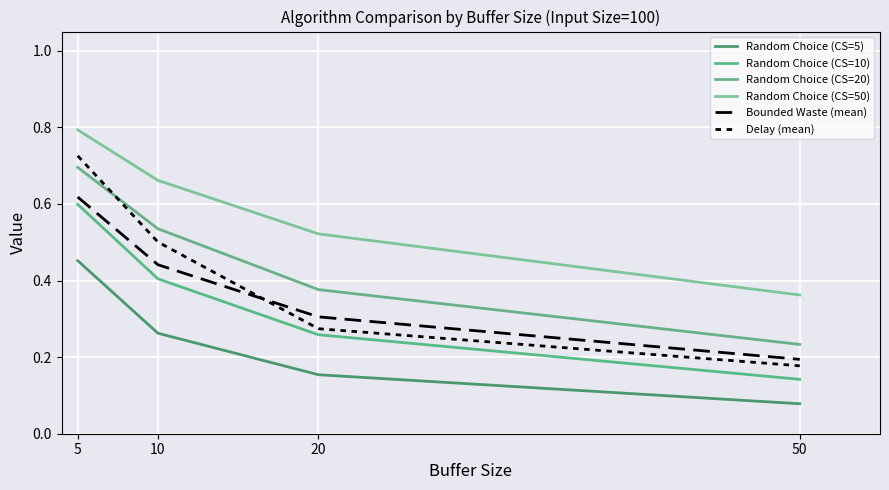

At which category is the sum across all series the highest?

5